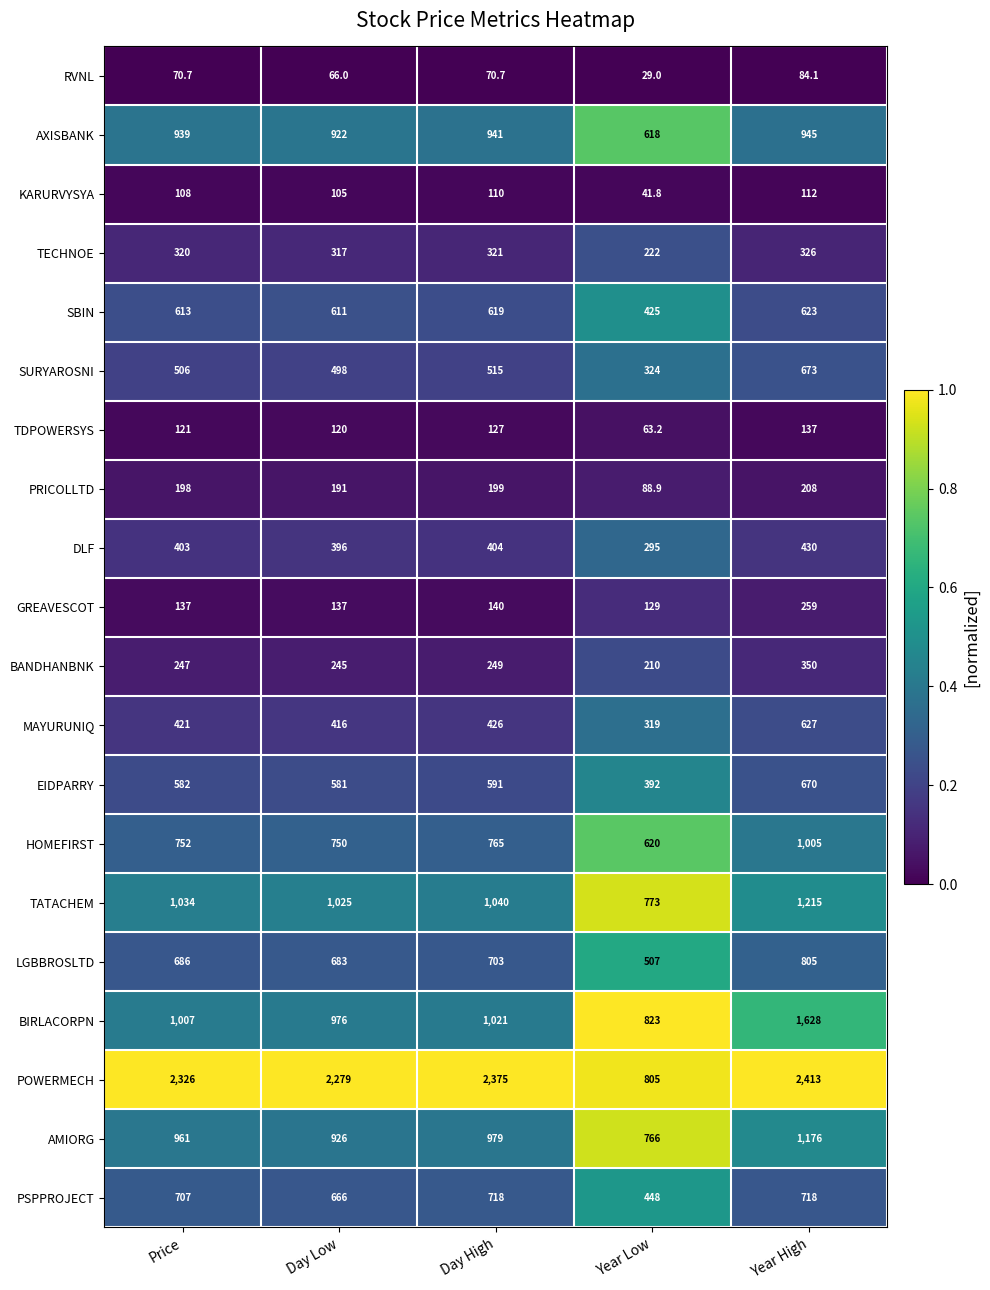

What is the difference between the AMIORG values at Price and Year High?

215.0